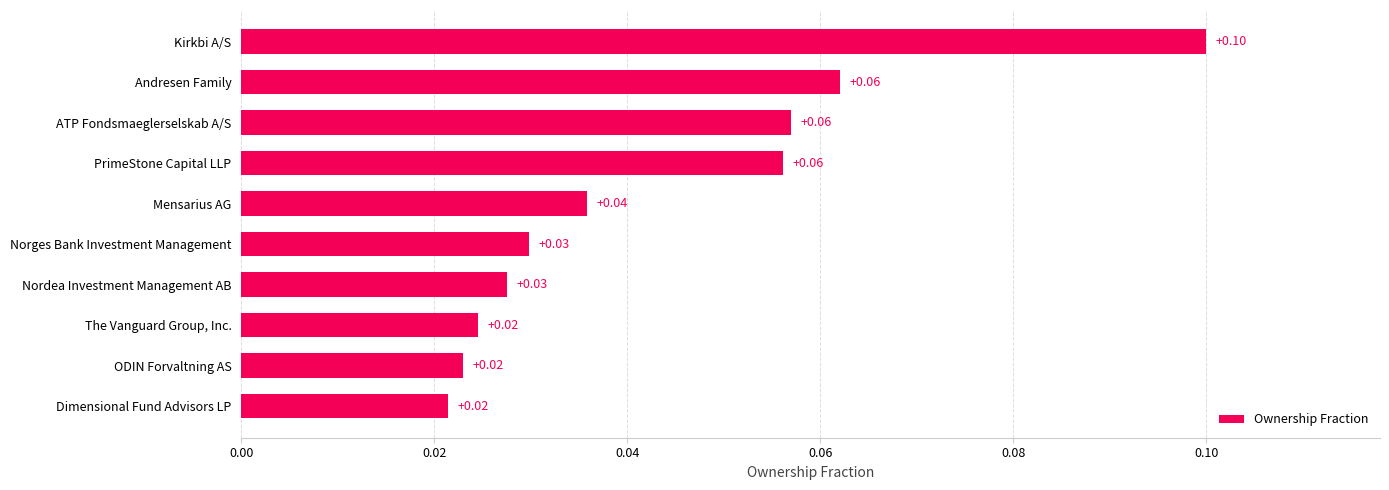

What is the sum of all values?

0.4